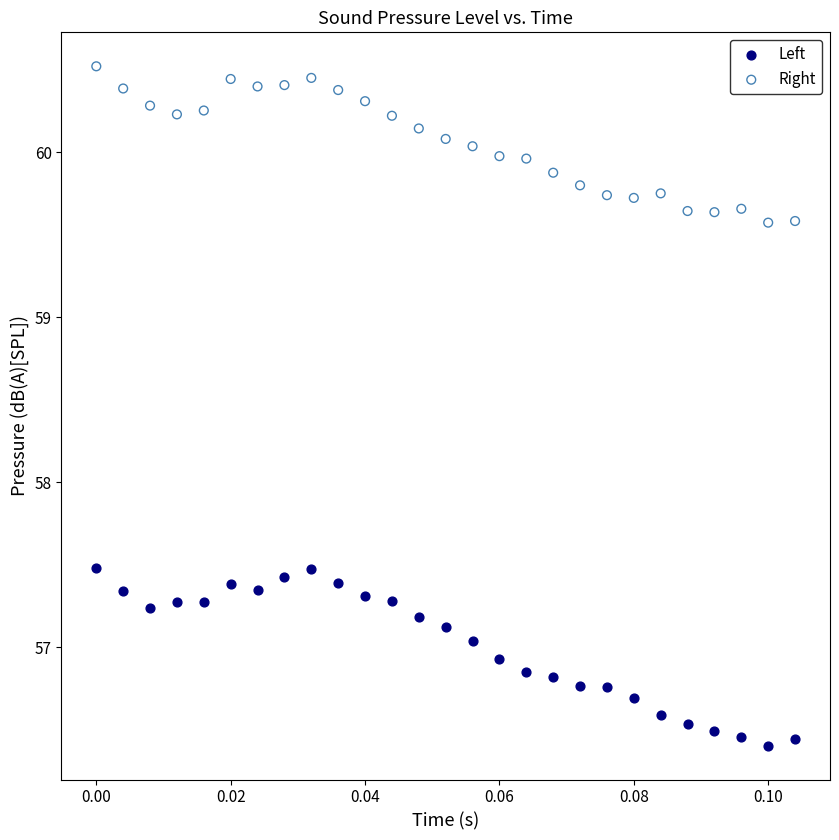

Which series contains the highest Y value?

Right